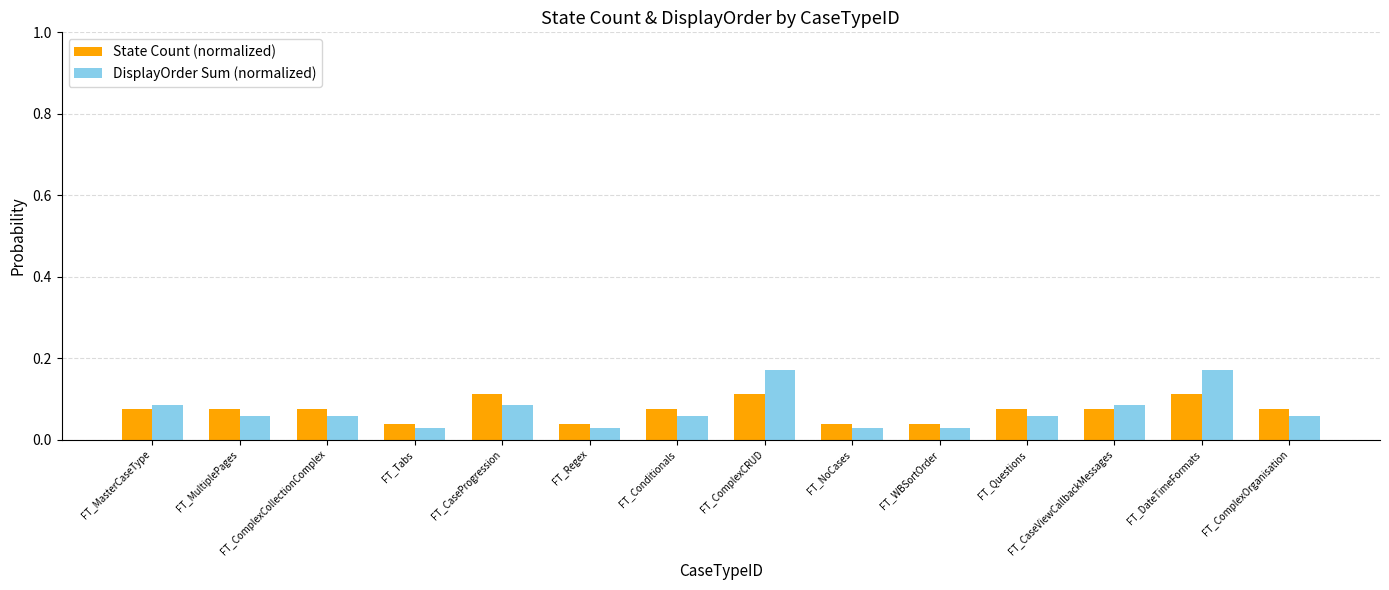

Is the value of DisplayOrder Sum (normalized) at FT_DateTimeFormats greater than the value of State Count (normalized) at FT_MasterCaseType?

Yes